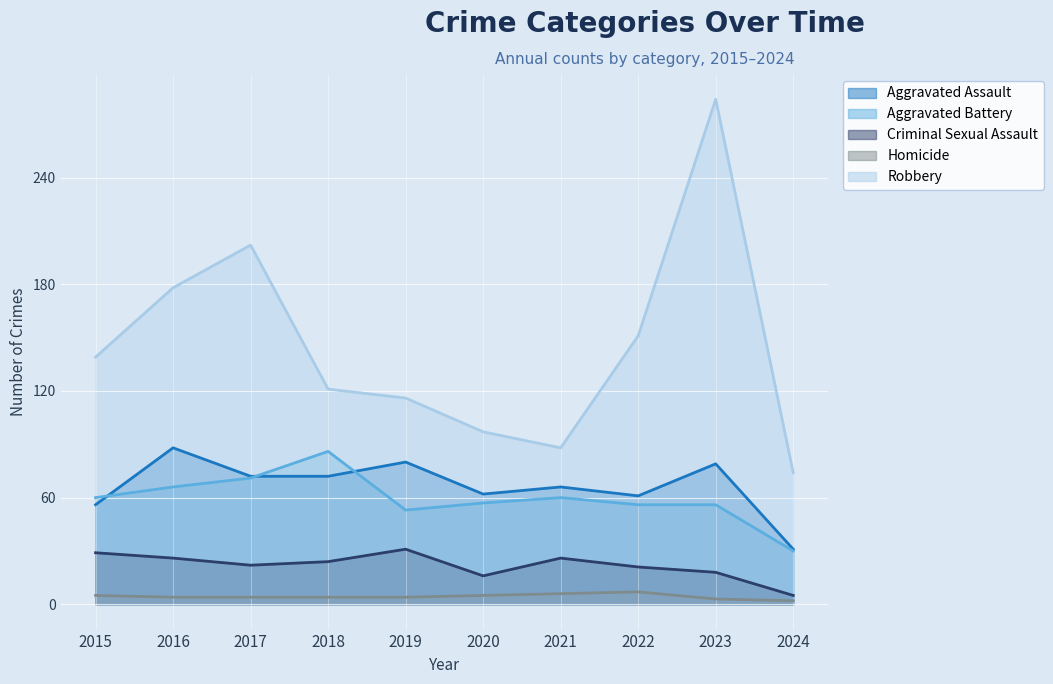

True or false: Criminal Sexual Assault and Aggravated Assault intersect in this chart.

False